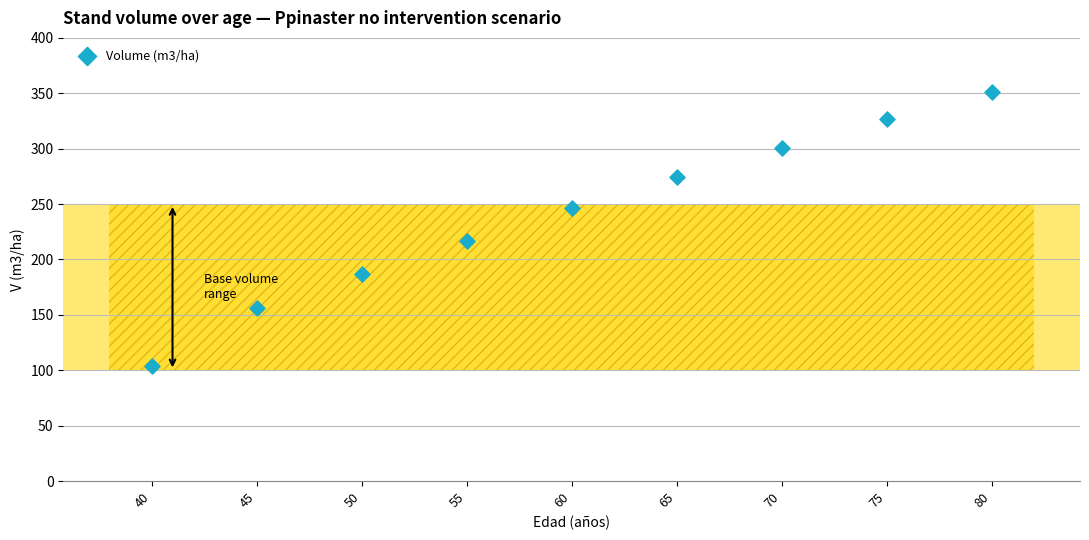

What Y value in the scatter plot is closest to 227?

217.1